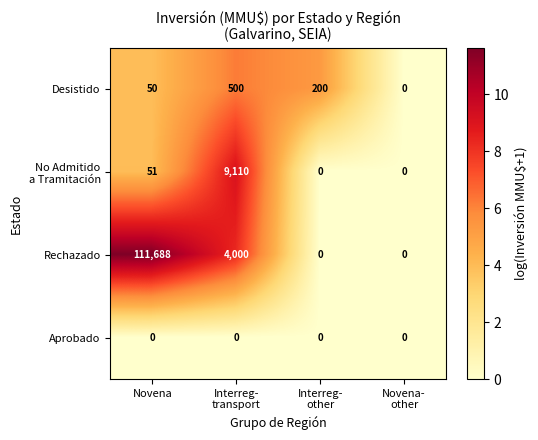

Which category has the highest value across all series?

Novena